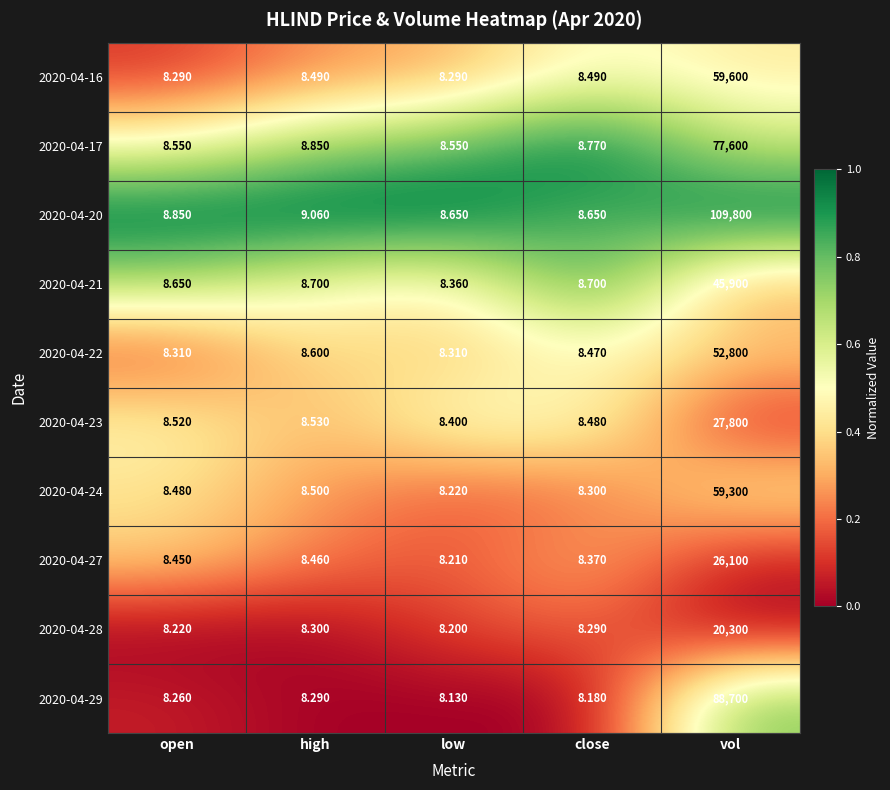

Which series has the largest range (max minus min)?

2020-04-20